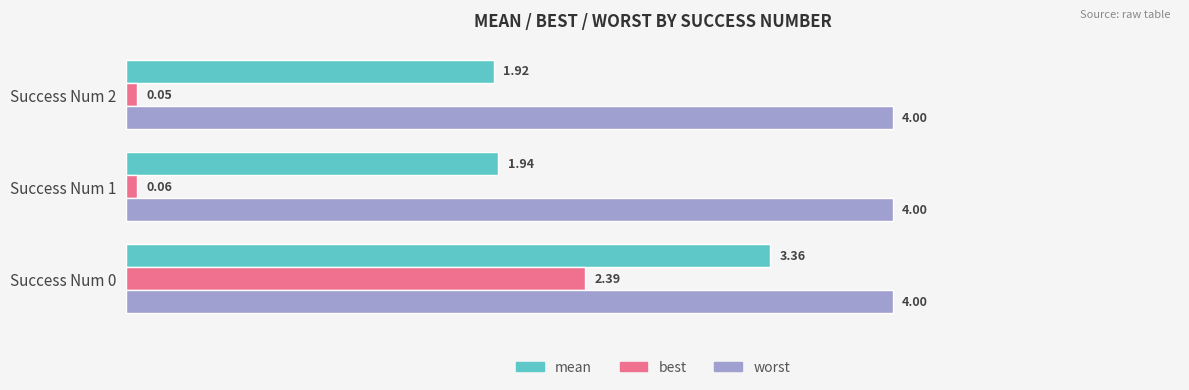

Is the value of best at Success Num 2 greater than the value of worst at Success Num 2?

No